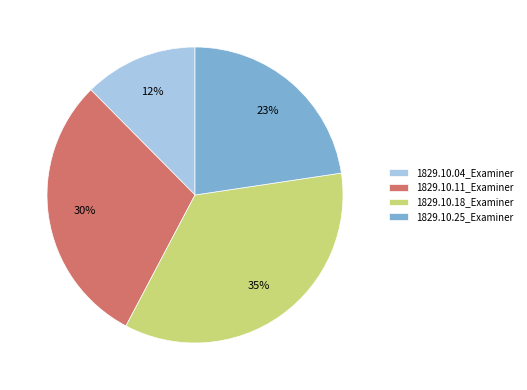

The 1829.10.25_Examiner slice represents 23% of the pie. True or false?

True